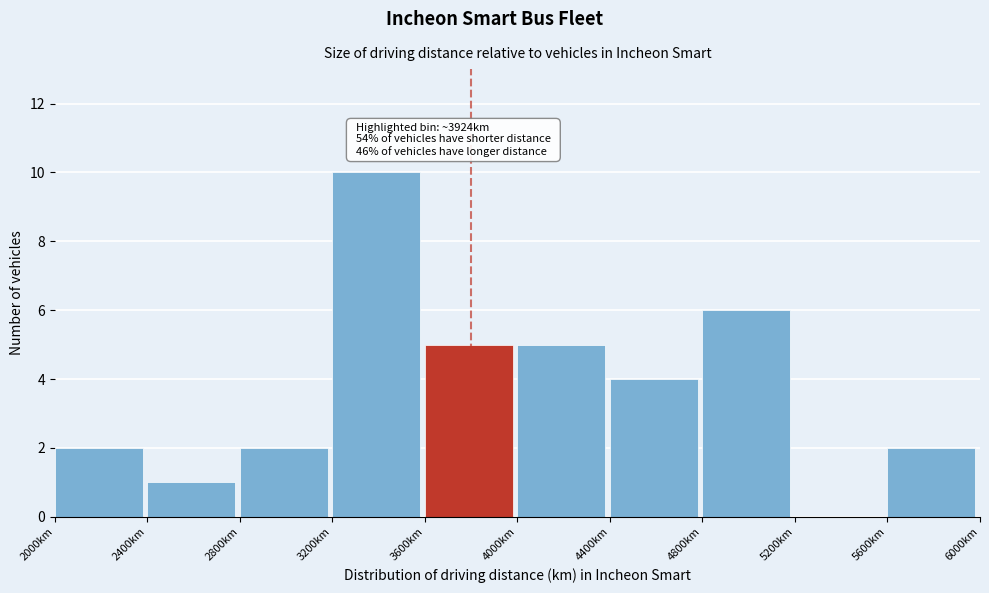

Which range on the x-axis has the tallest bar?

3200 to 3600